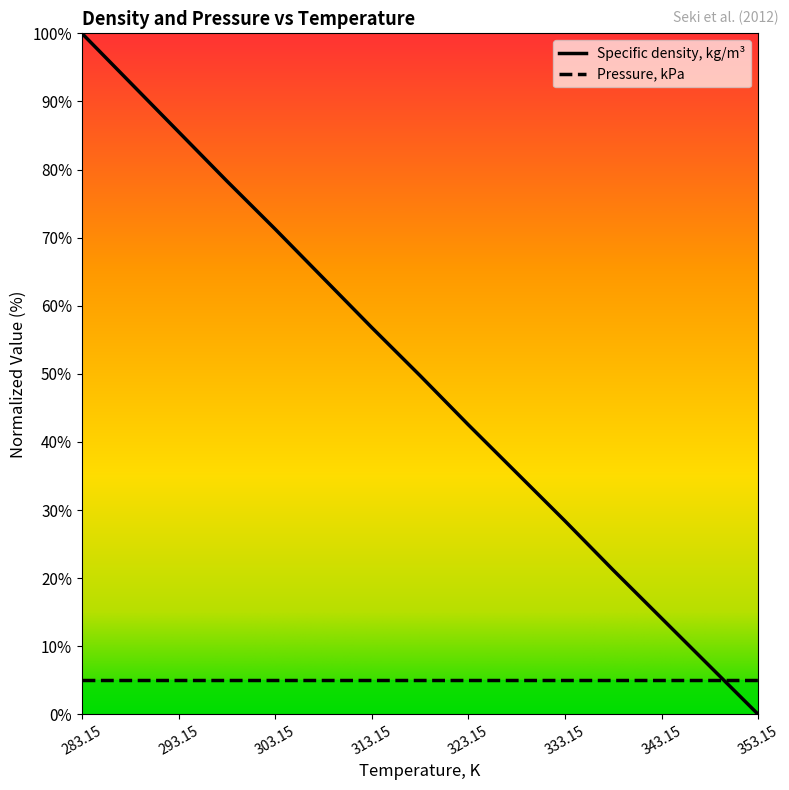

What is the change in value from 318.15 to 353.15?

-49.7